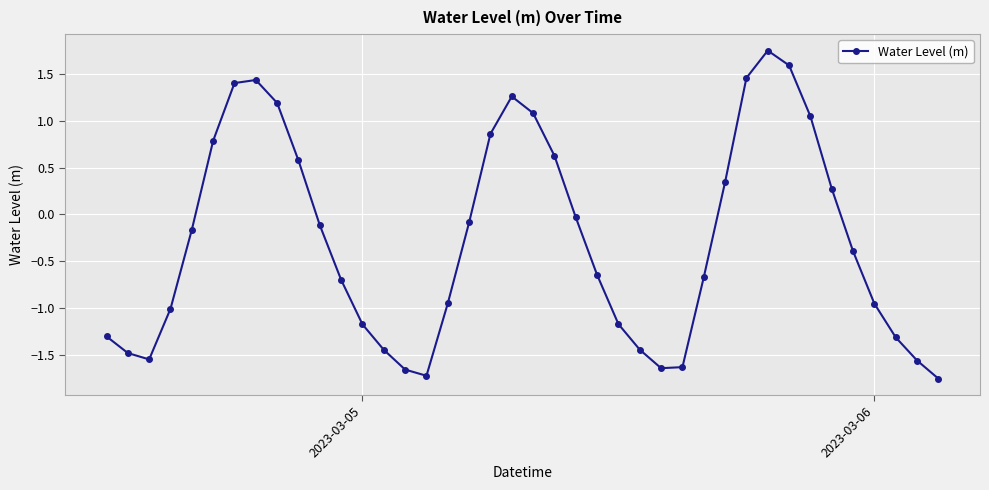

What is the sum of all values?

-11.0